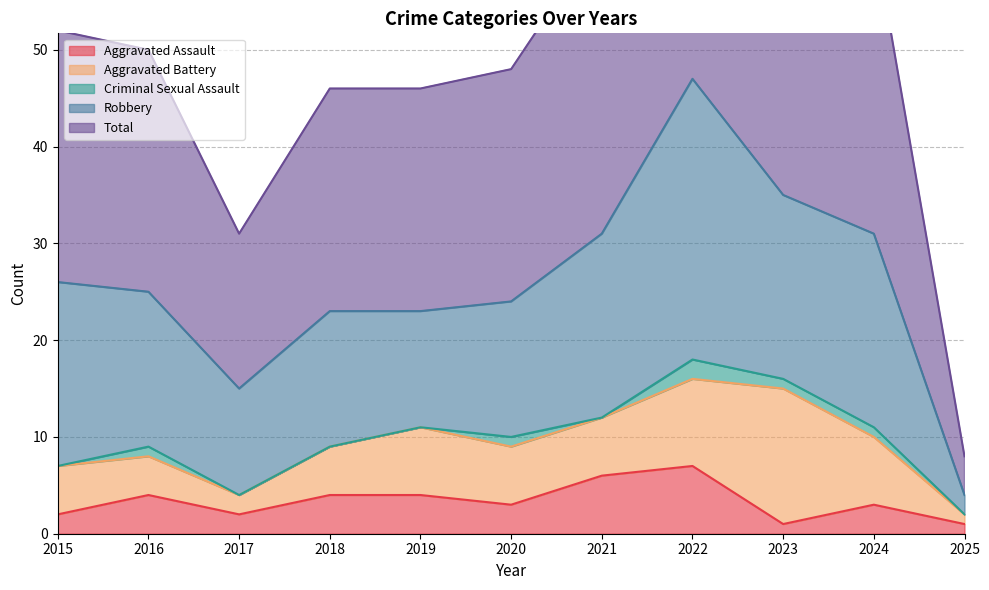

What are all the series names shown in the legend?

Aggravated Assault, Aggravated Battery, Criminal Sexual Assault, Robbery, Total